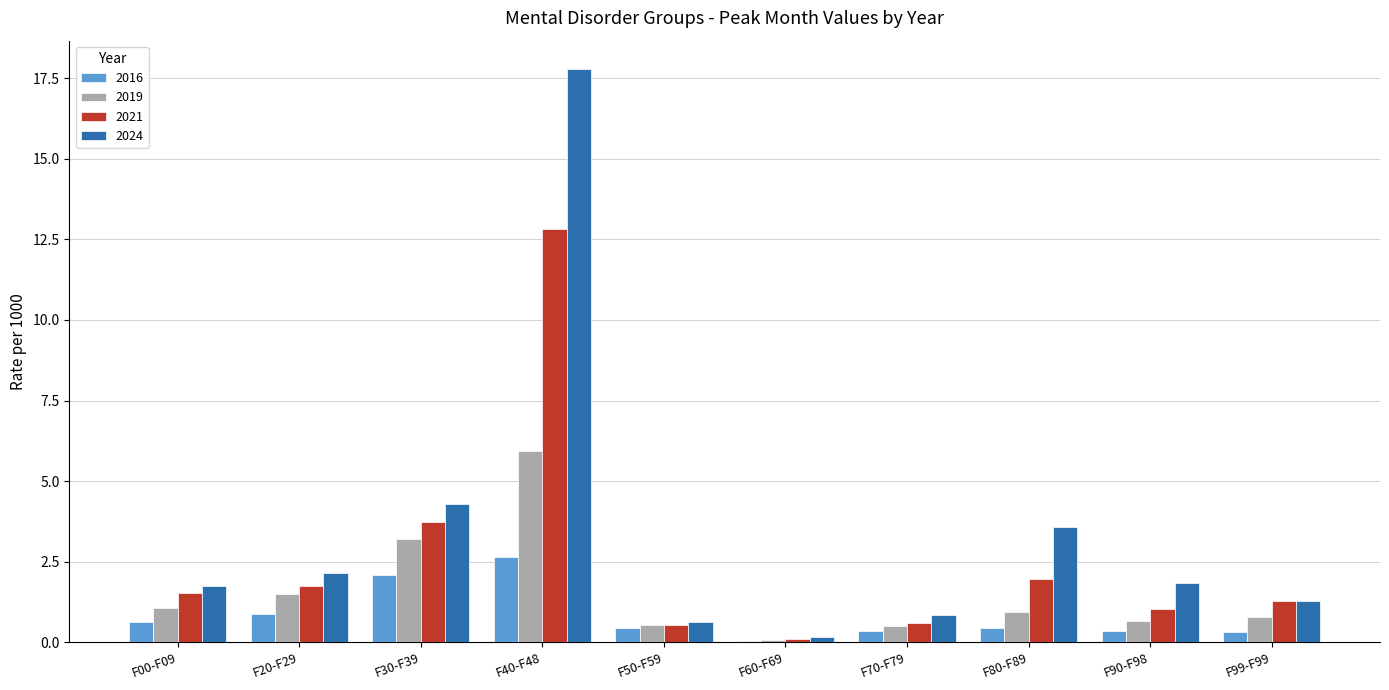

At which category does the chart reach its peak across all series?

F40-F48